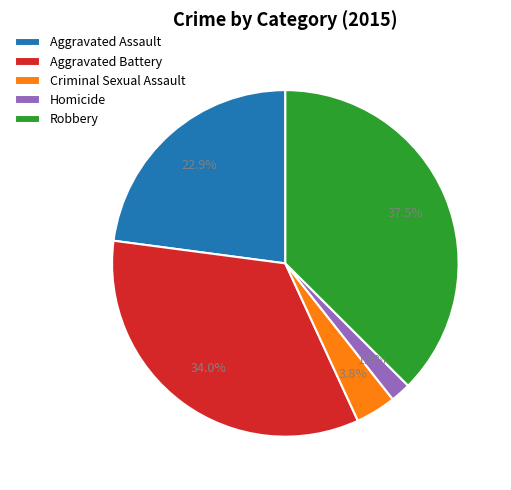

Is it true that Aggravated Assault is 23% of the pie?

True